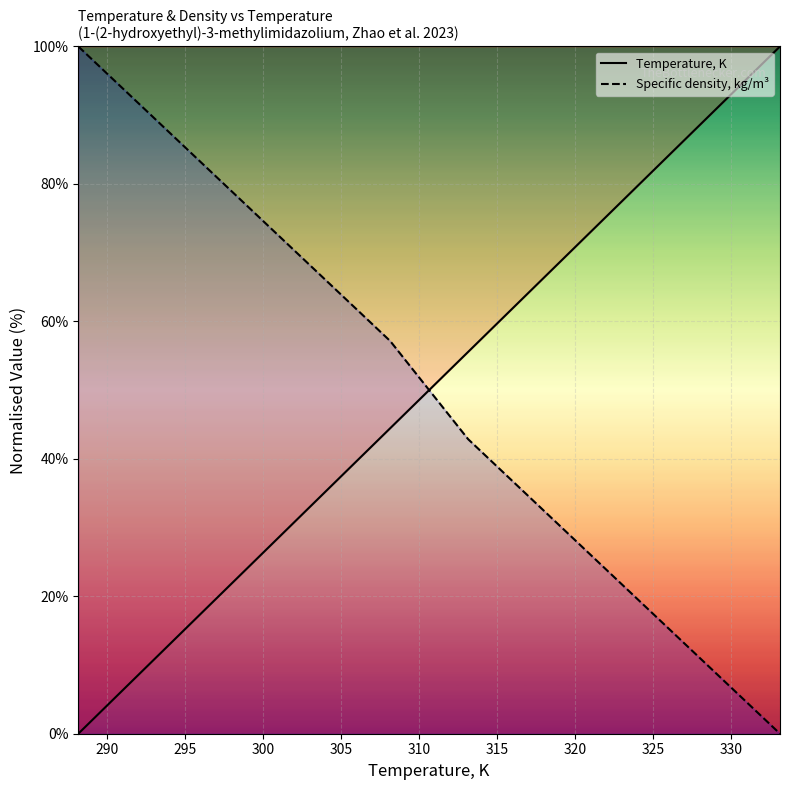

What is the highest value of the Specific density, kg/m³ series?

100.0